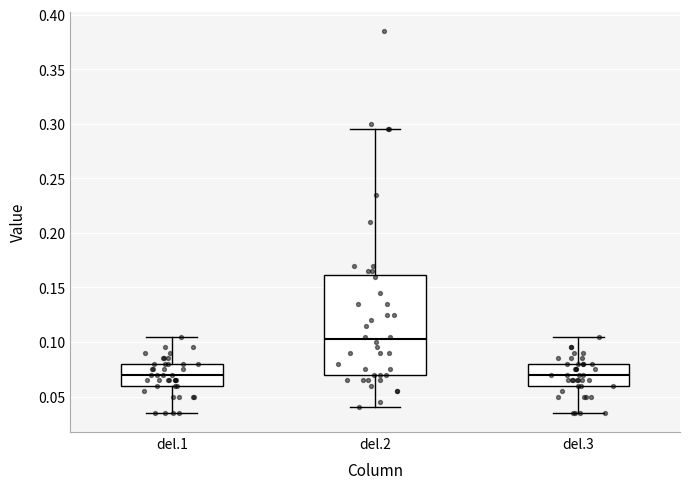

Where does the lower whisker of the box for del.1 end on the y-axis? The values are not printed on the chart, so give them approximately, as read against the axis.

0.035